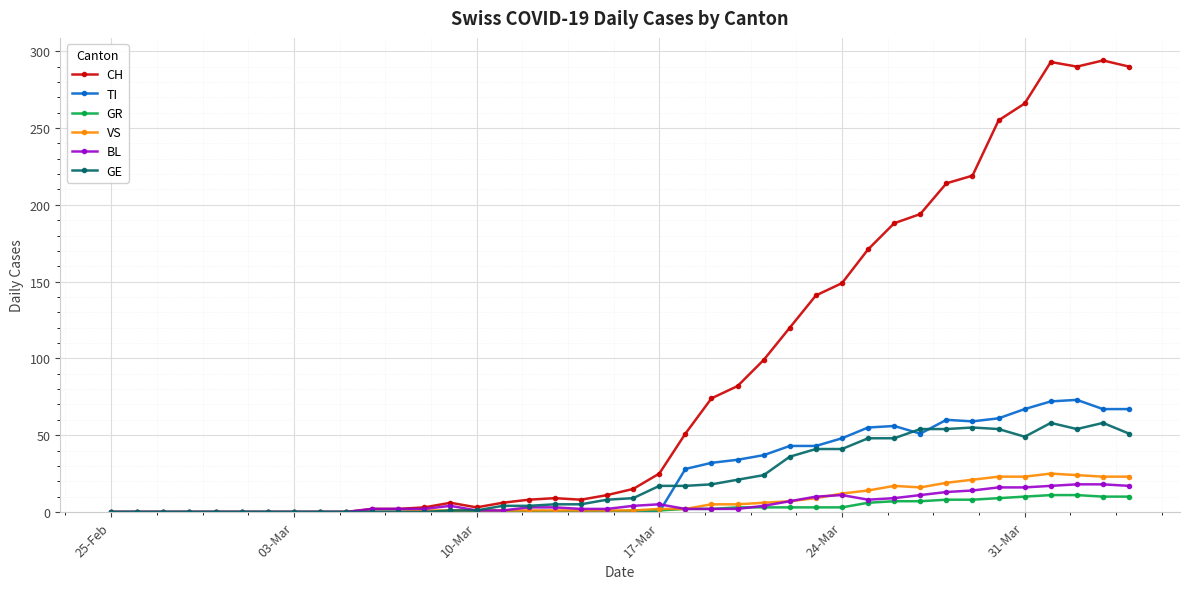

Which series has the largest range (max minus min)?

CH